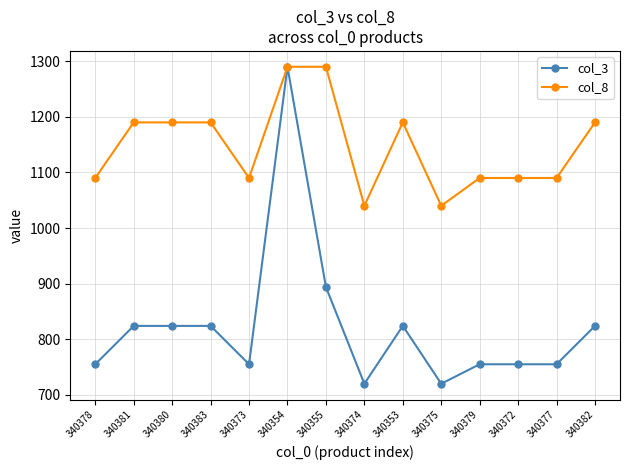

List the series in order of their overall mean, highest first.

col_8, col_3